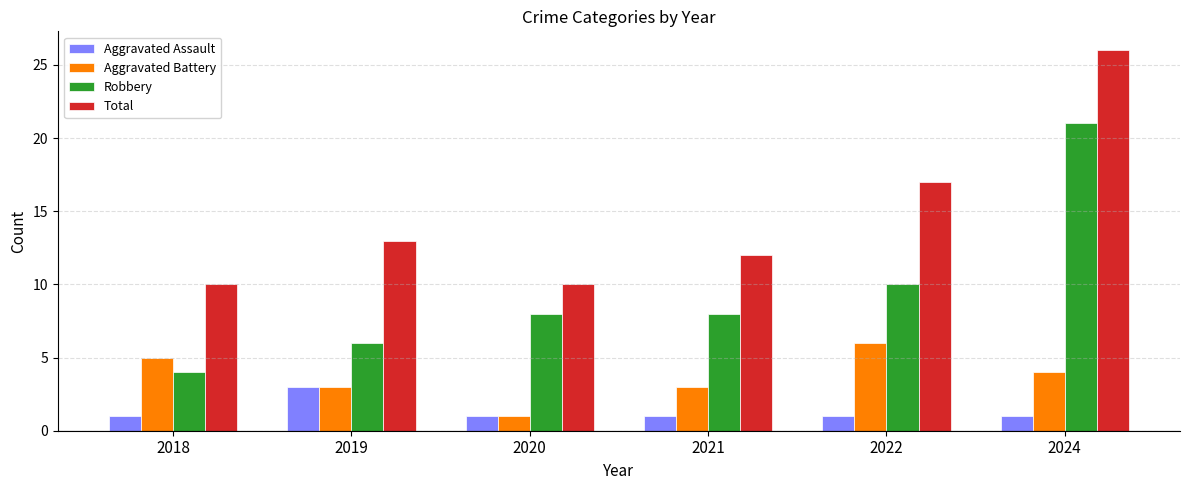

Are the bars grouped side by side (vs. stacked)?

Yes